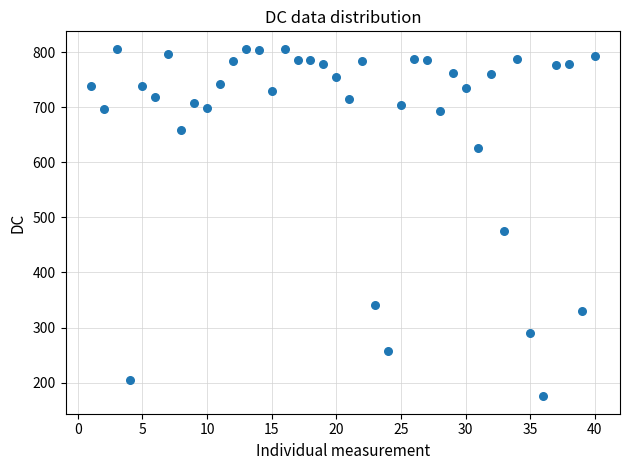

What Y value in the scatter plot is closest to 490?

474.5